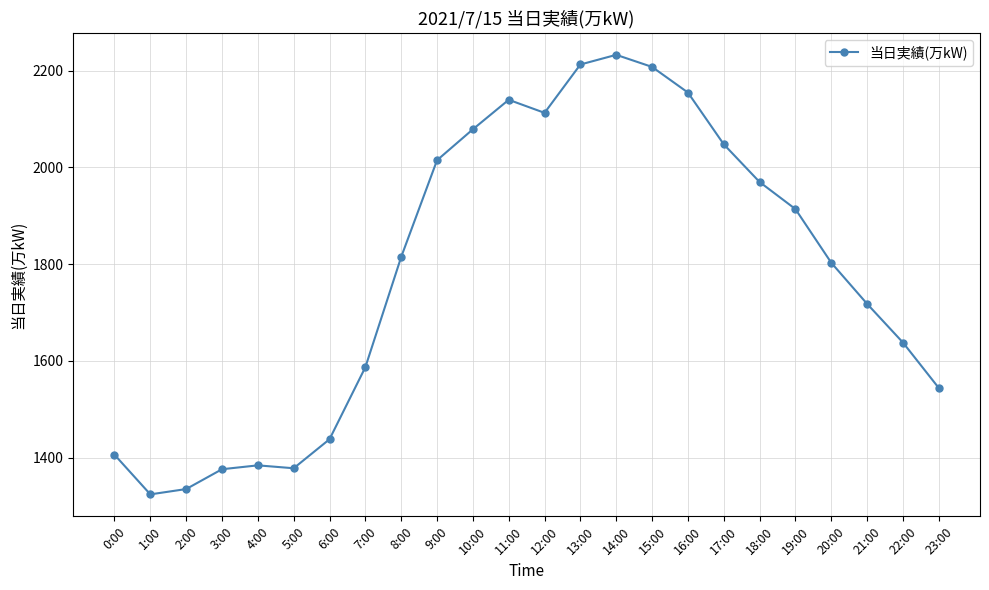

What is the change in value from 9:00 to 10:00?

+64